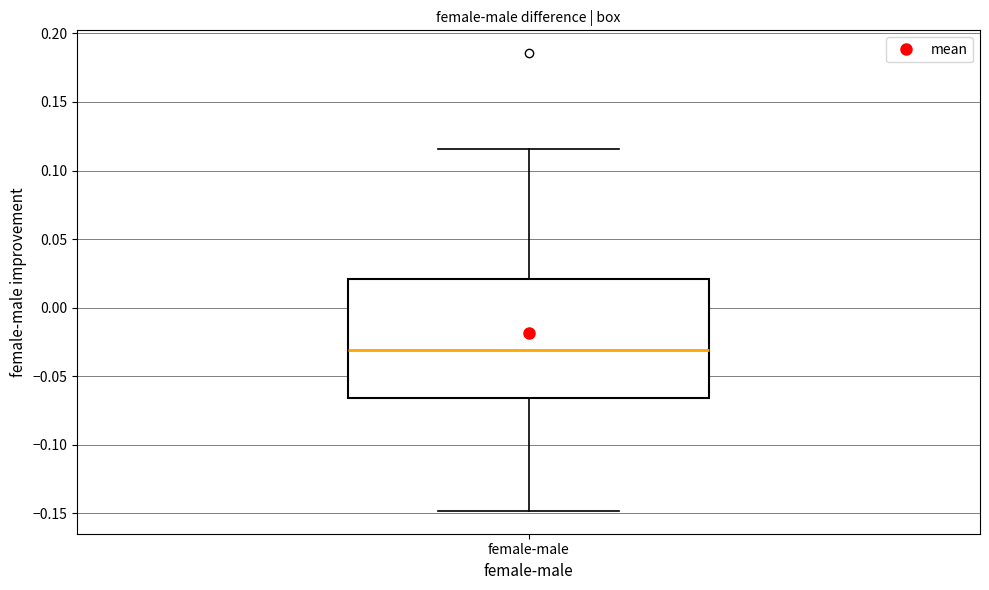

Where does the median line of the box for female-male sit on the y-axis? The values are not printed on the chart, so give them approximately, as read against the axis.

-0.030